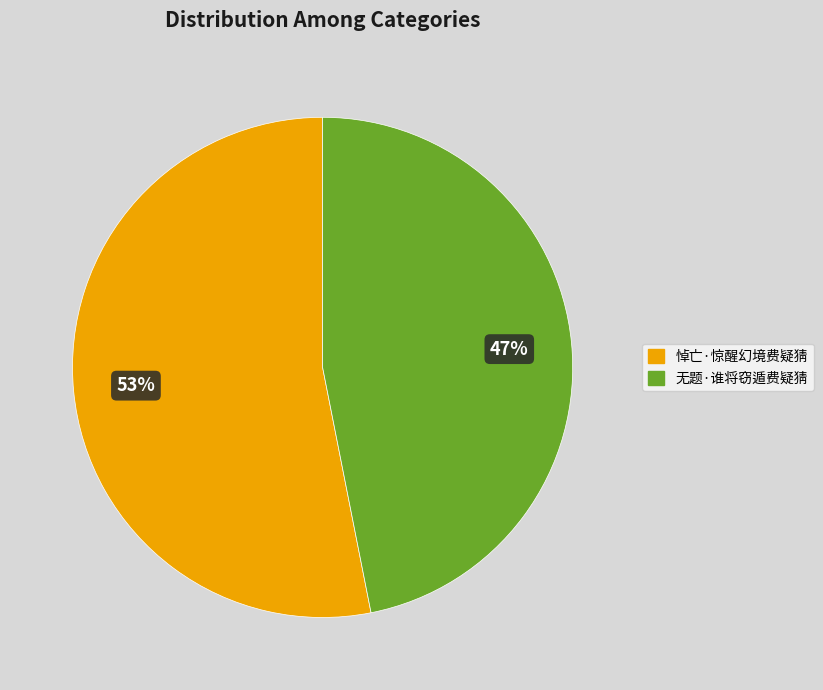

How many slices are in this pie chart?

2